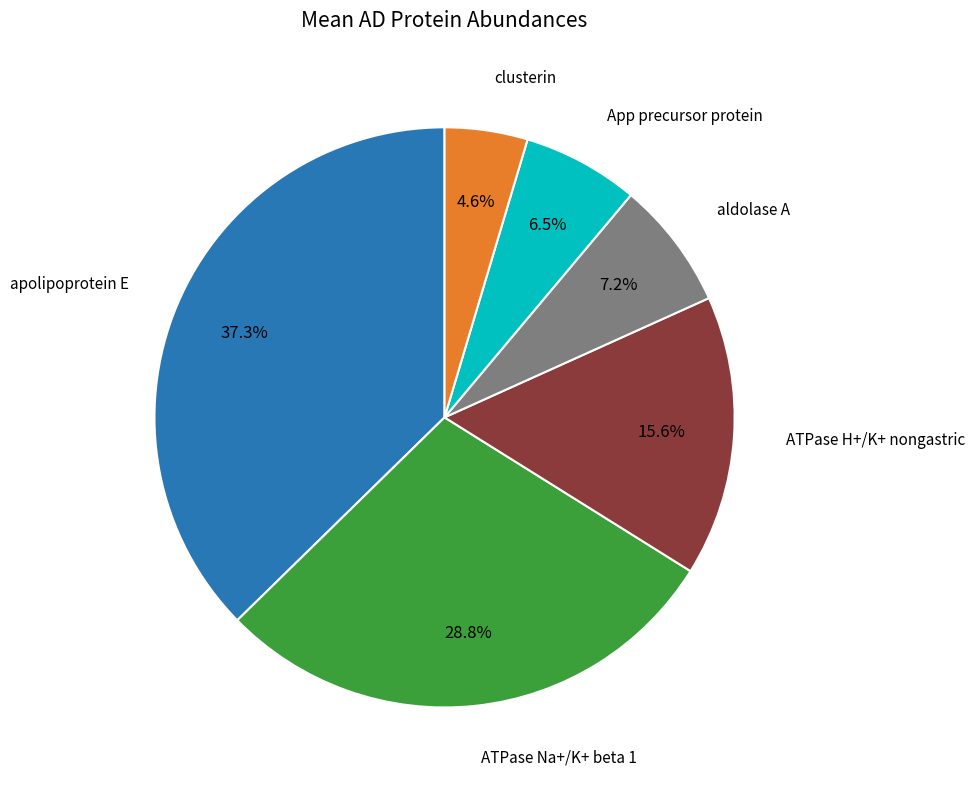

Does apolipoprotein E represent more than half of the total?

No